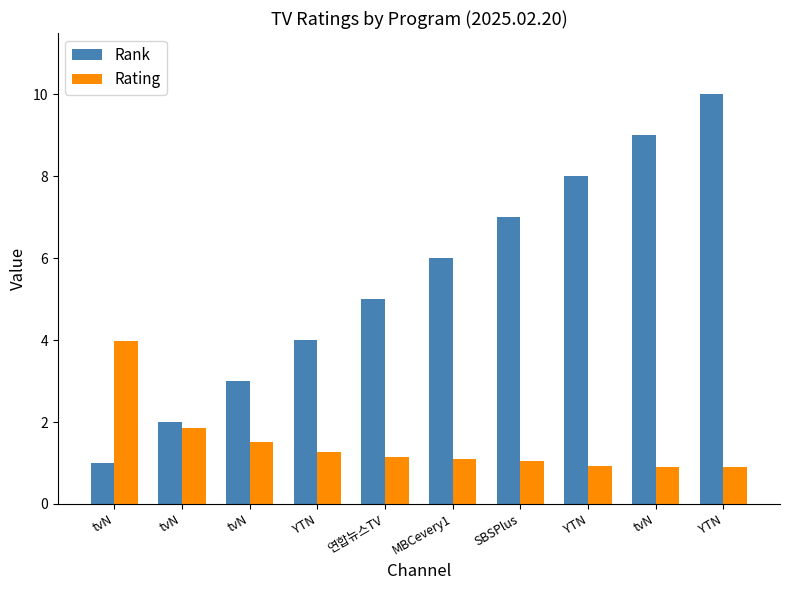

How many bars are there in total?

20